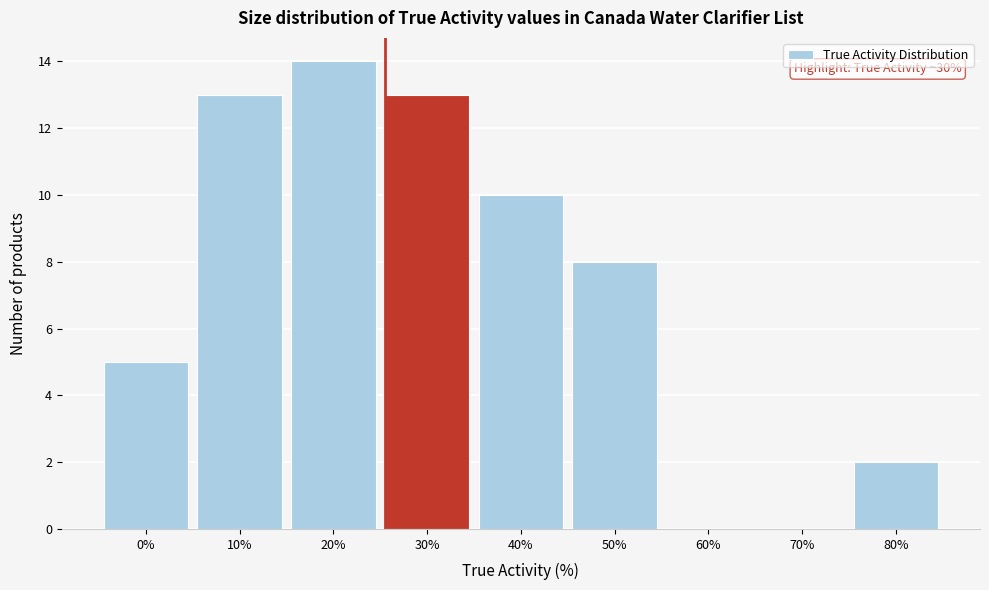

Reading left to right, extract all data points from this chart.

0%=5	10%=13	20%=14	30%=13	40%=10	50%=8	60%=0	70%=0	80%=2